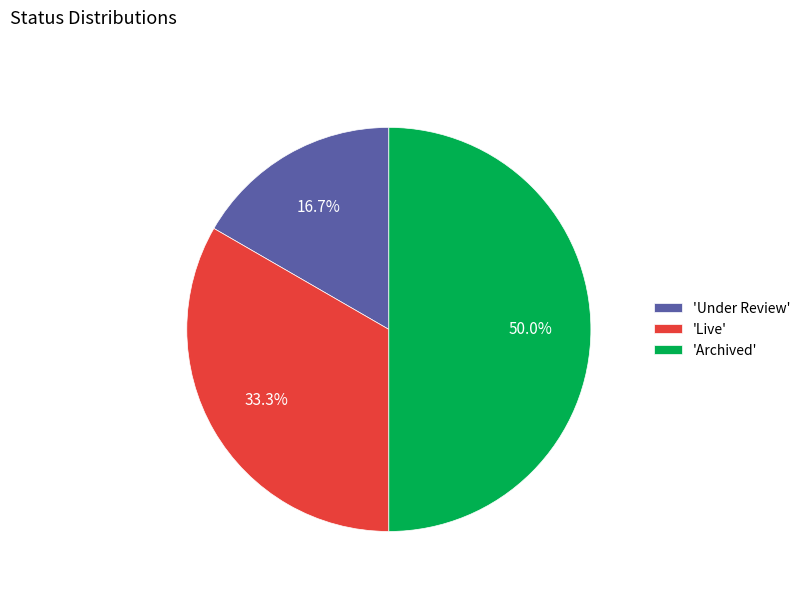

Is 'Live' the majority of the pie?

No